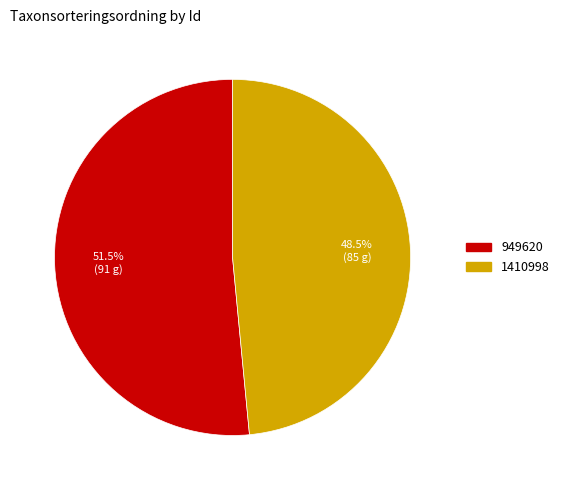

To the nearest percent, what is the average slice percentage?

50%